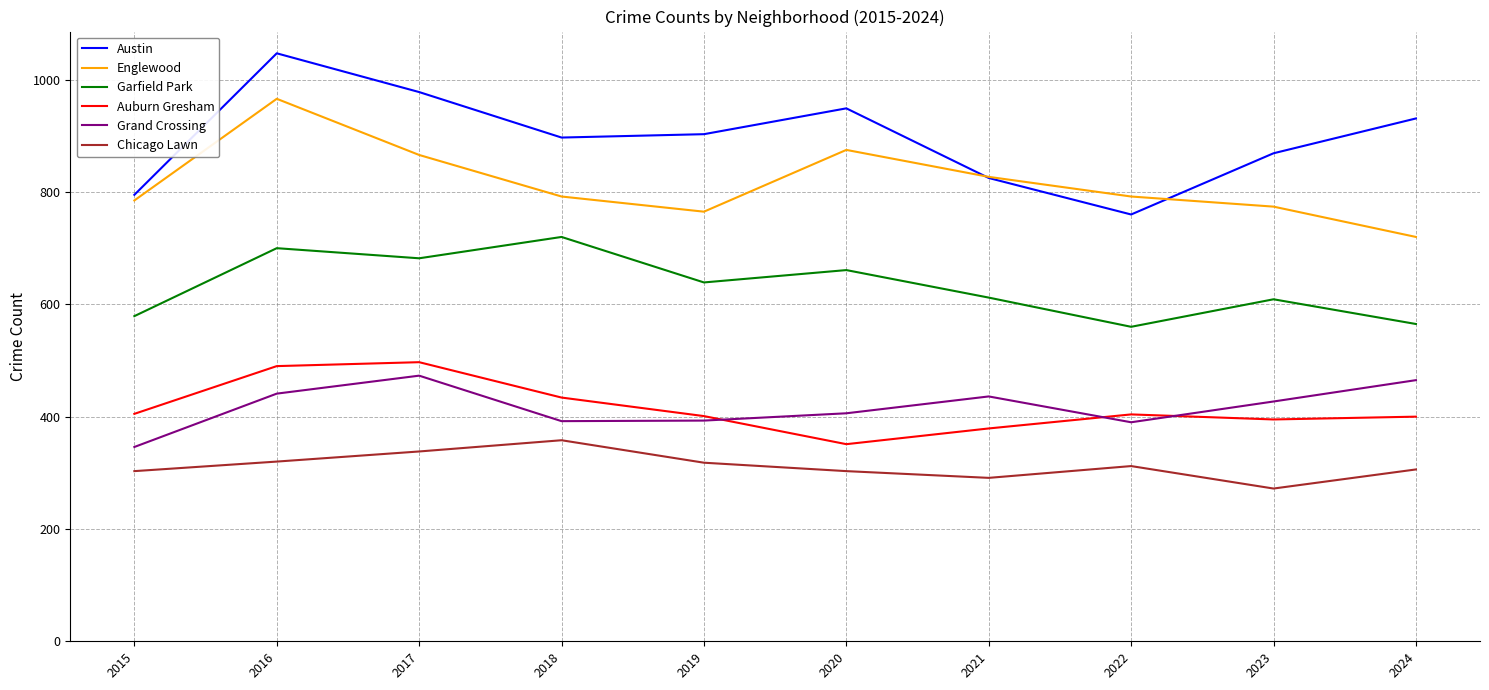

True or false: Grand Crossing has a value of 505 at 2015.

False